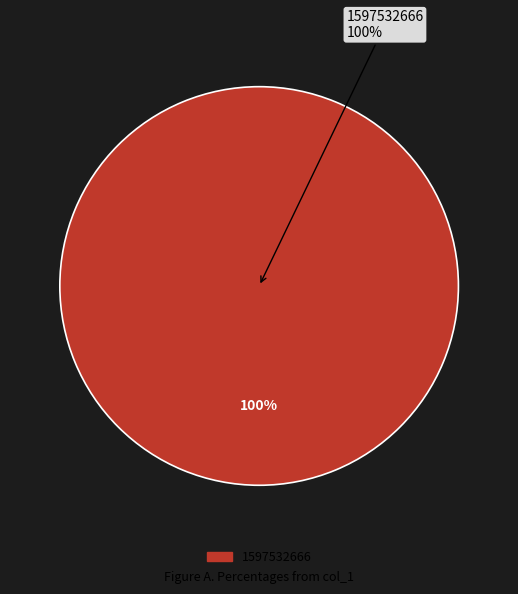

What is the largest slice in the pie chart?

1597532666